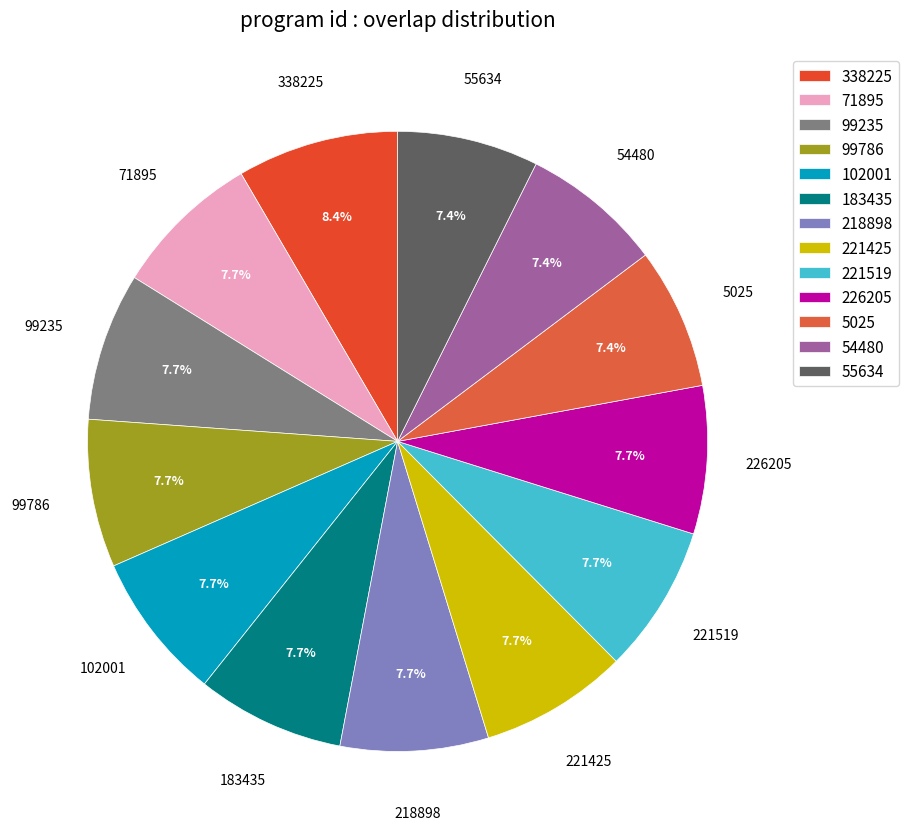

To the nearest percent, what is the average slice percentage?

8%